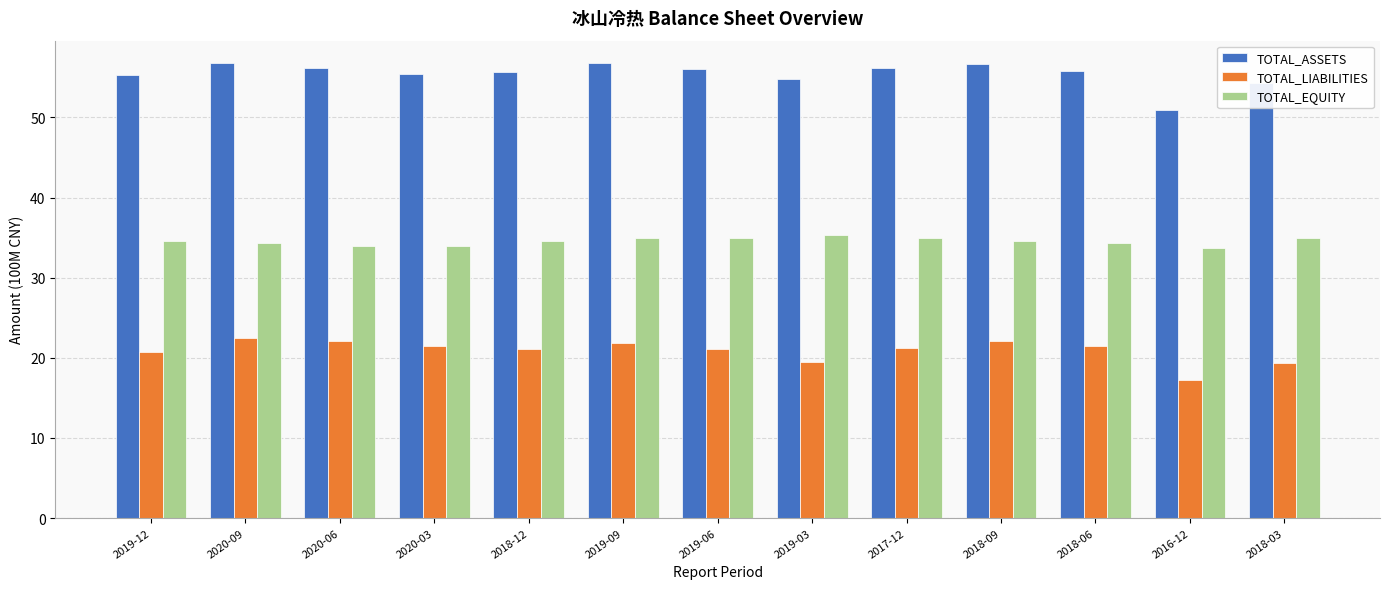

Which series has the largest total across all categories?

TOTAL_ASSETS